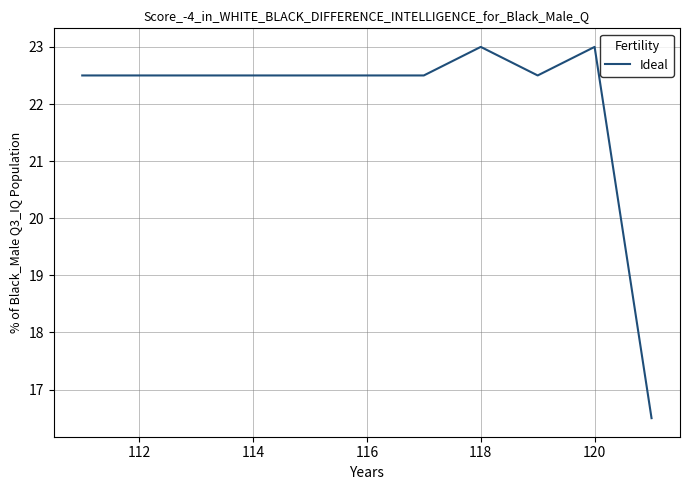

What is the greatest value displayed?

23.0